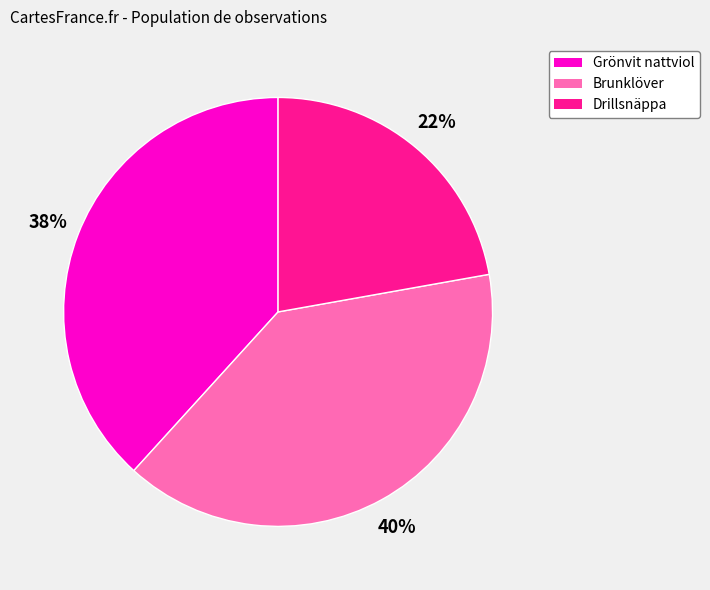

True or false: Grönvit nattviol accounts for 38% of the total.

True